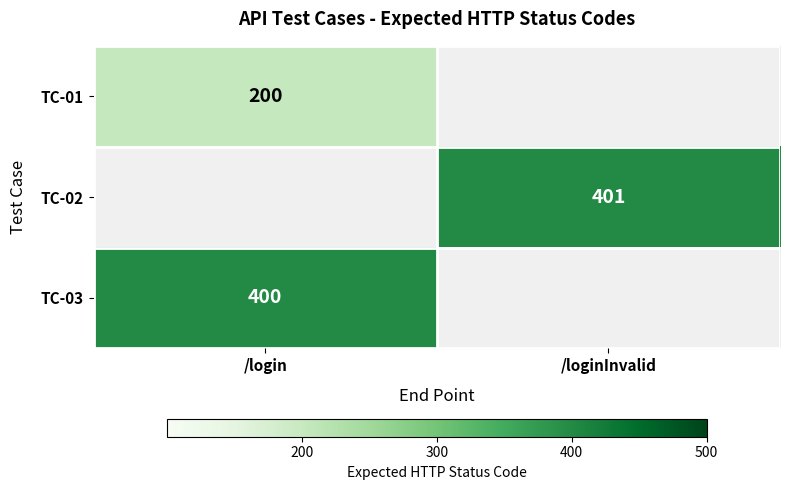

Is it true that TC-01 equals 46 at /login?

False